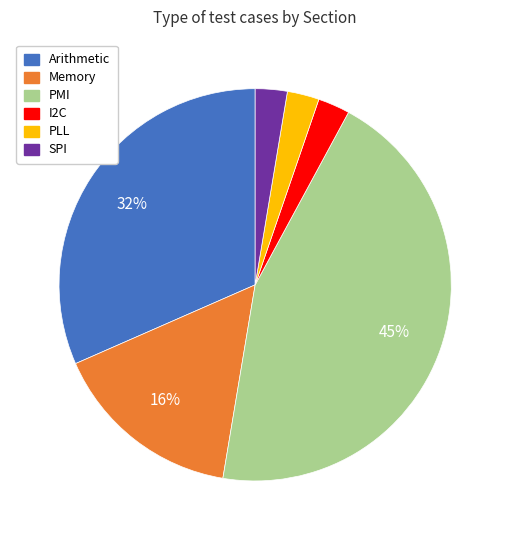

How many segments does this pie chart have?

6